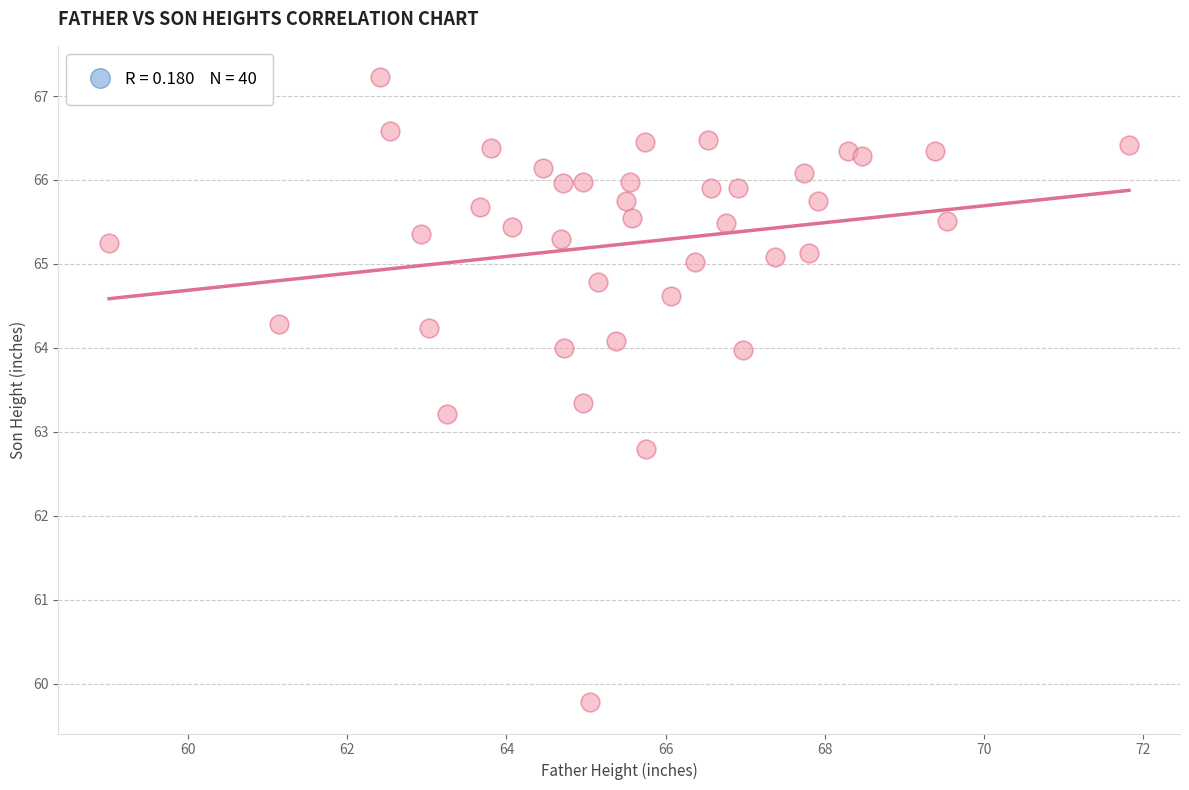

What is the range of X values (max minus min)?

12.8